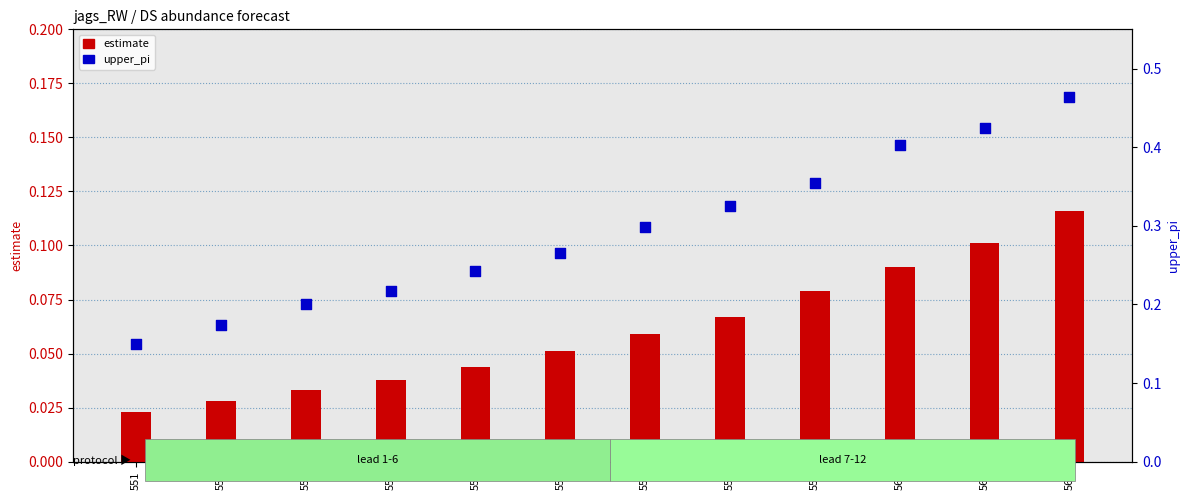

Which series has the largest total across all categories?

upper_pi